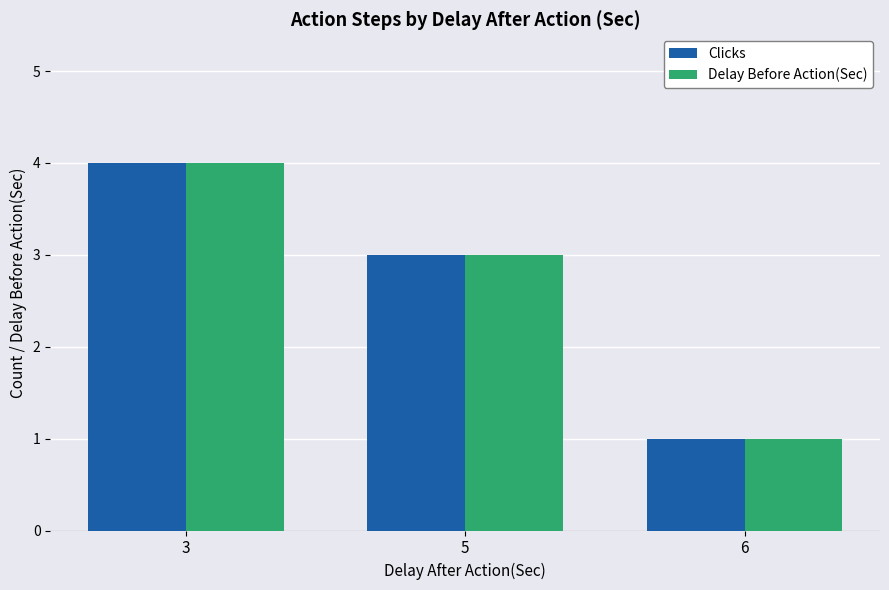

At which category is the sum across all series the highest?

3